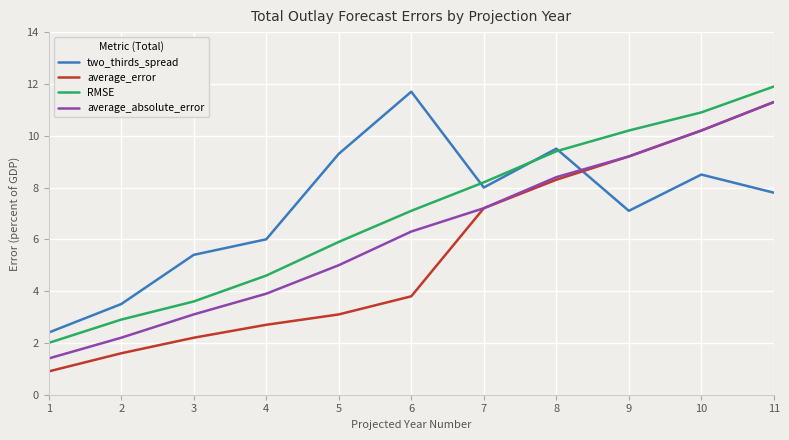

True or false: RMSE and average_absolute_error cross at least once.

False